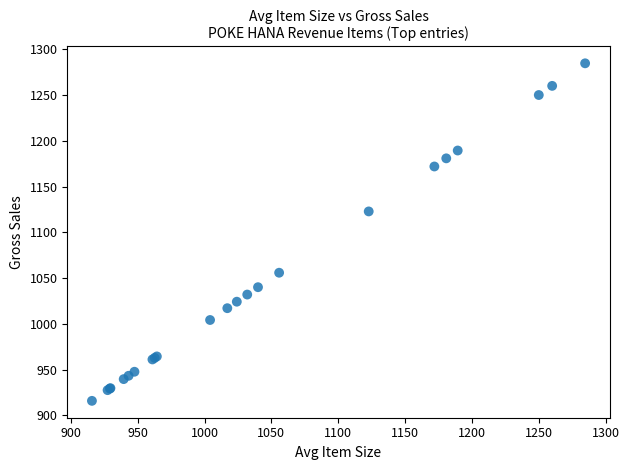

What Y value in the scatter plot is closest to 1100?

1122.8